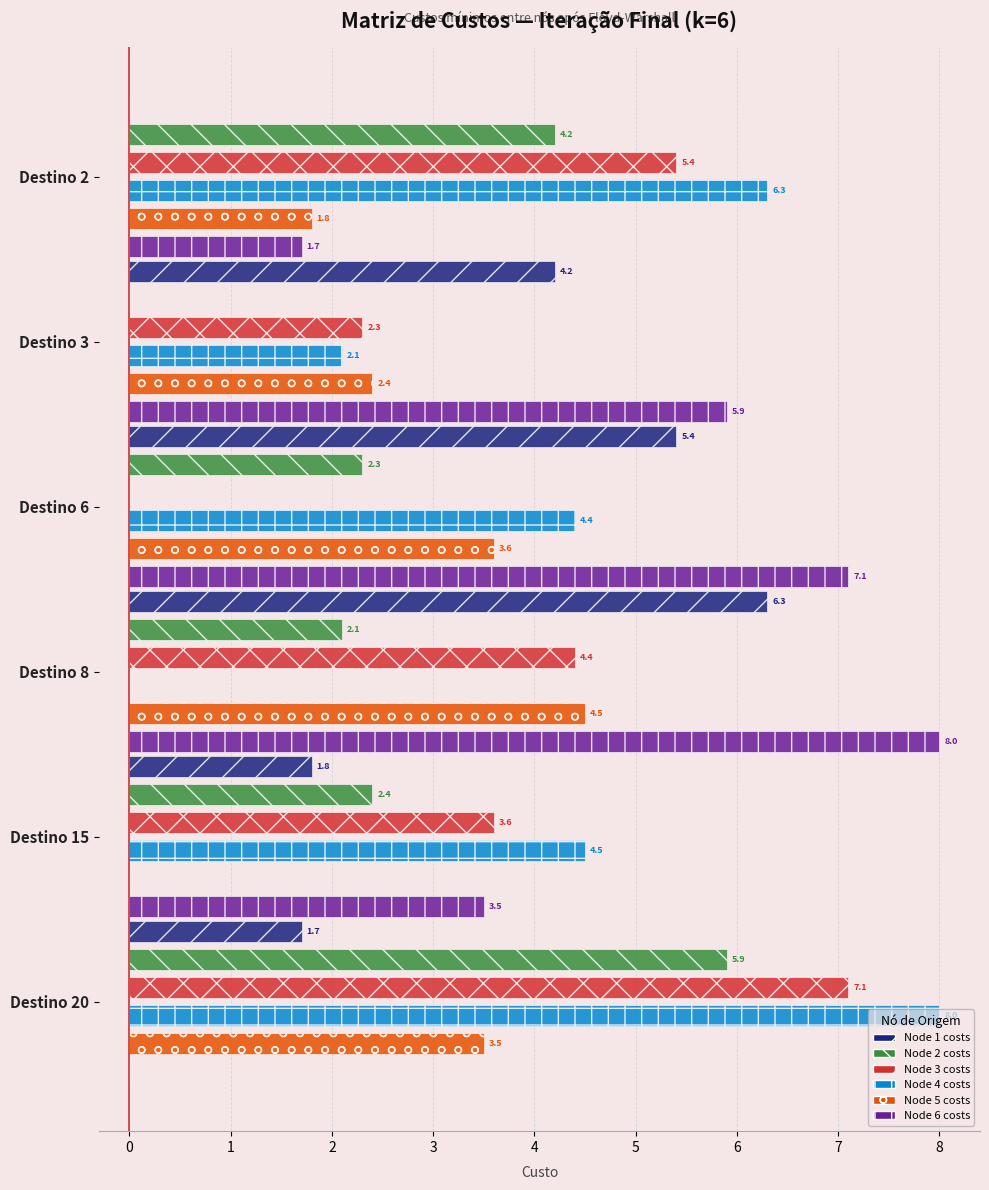

Rank the series by their maximum value, from lowest to highest.

Node 5 costs, Node 2 costs, Node 1 costs, Node 3 costs, Node 4 costs, Node 6 costs